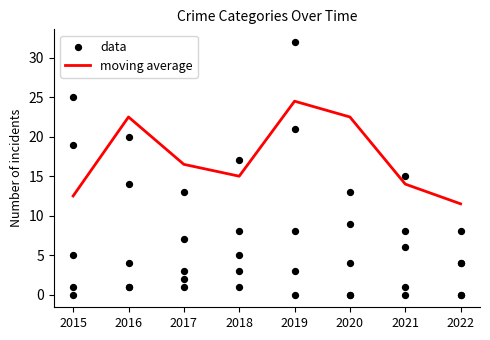

At which label is moving average closest to 18?

2017